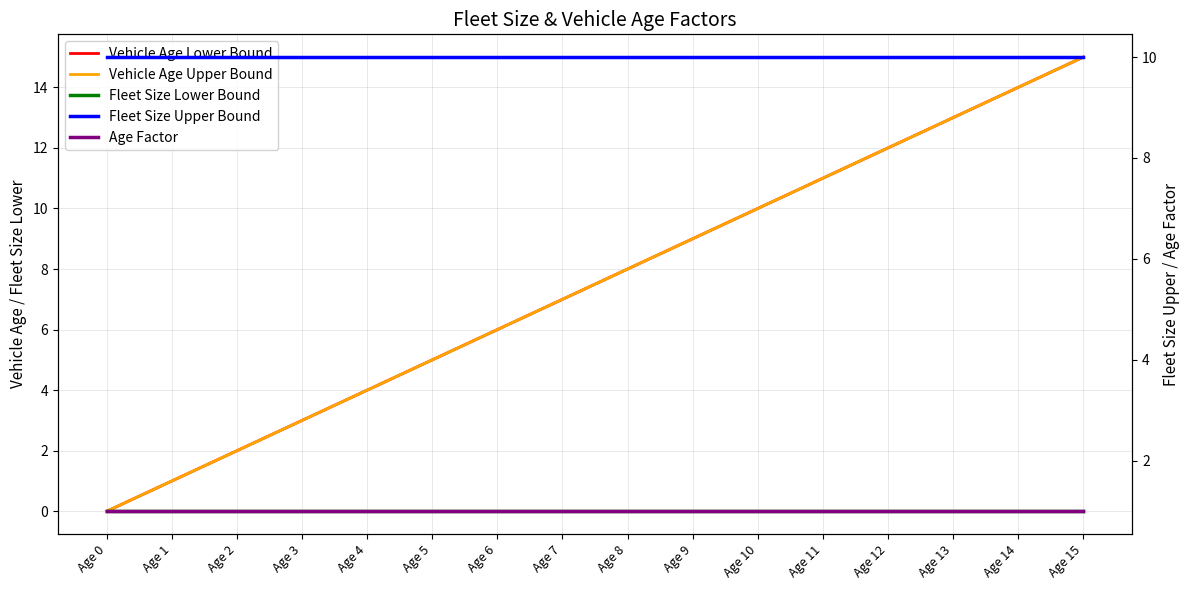

True or false: Vehicle Age Upper Bound and Age Factor intersect in this chart.

False